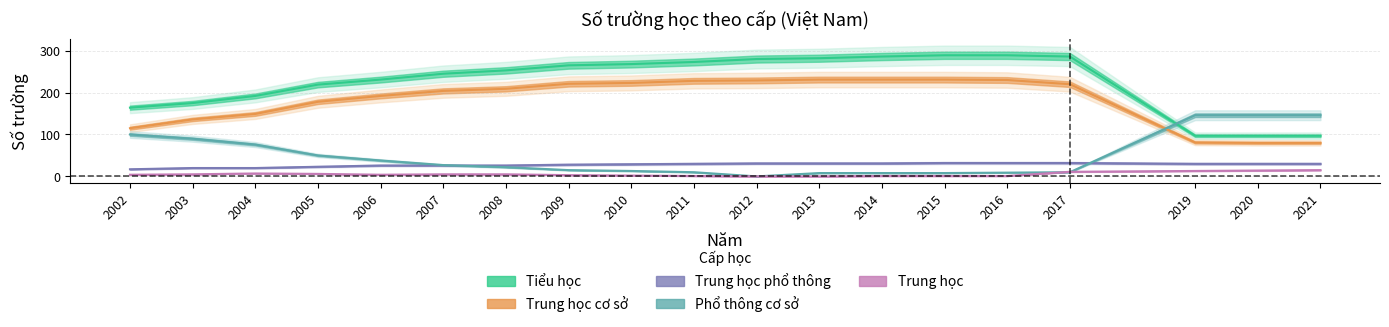

What is the average value of the Trung học cơ sở series?

183